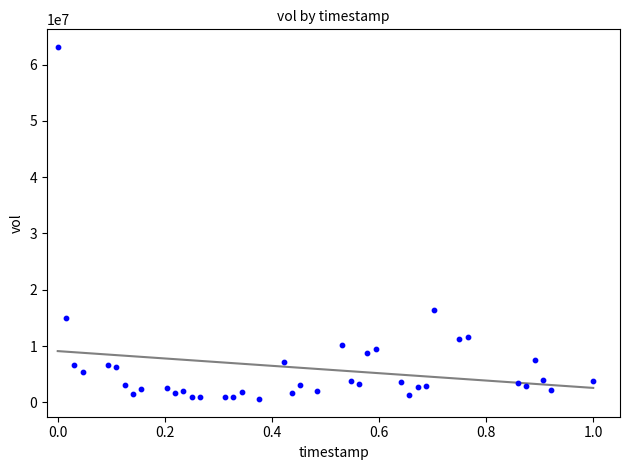

What Y value in the scatter plot is closest to 31851312?

16385375